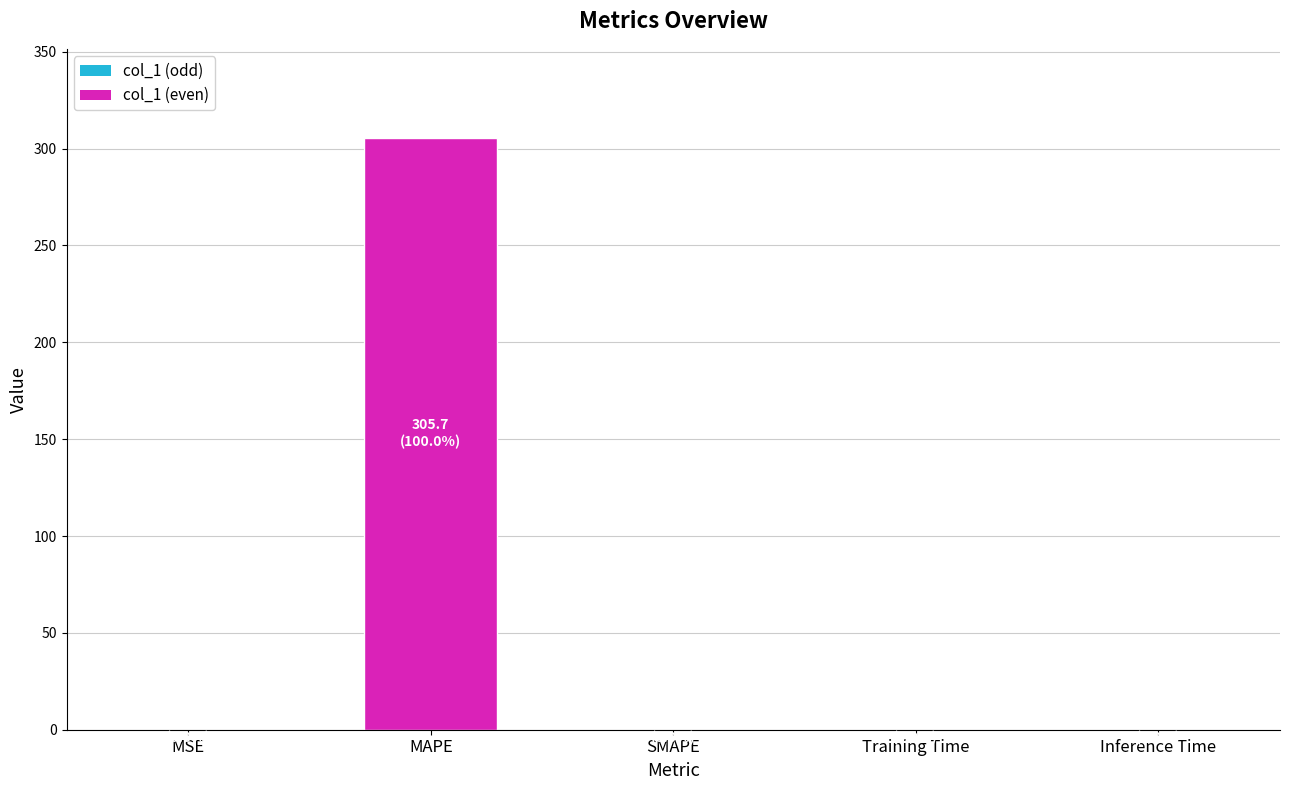

What is the change in value from MAPE to Training Time?

-305.7